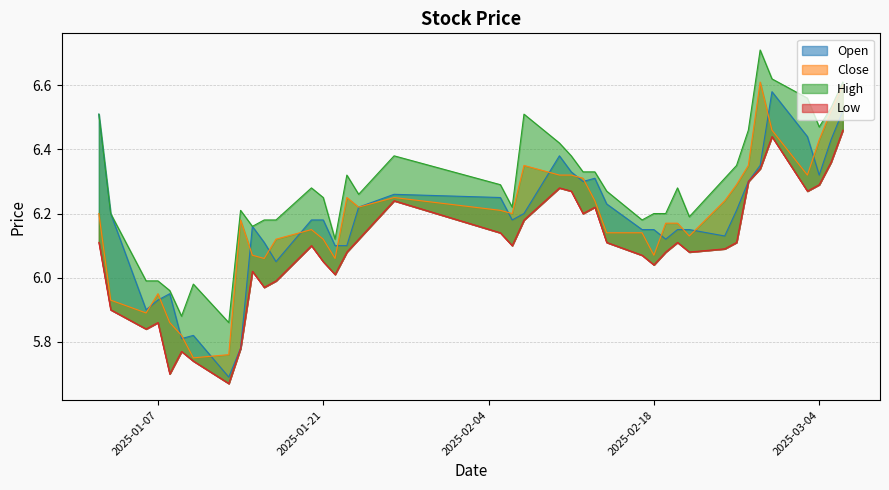

What is the highest value of the open series?

6.6